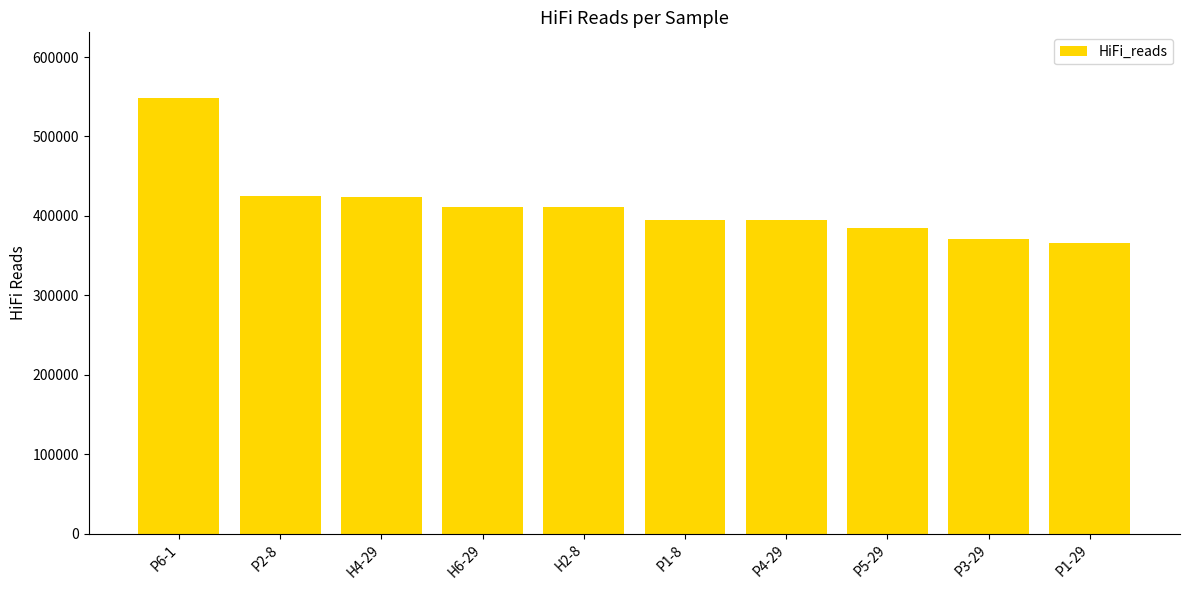

What is the difference between the values at P1-8 and P4-29?

204